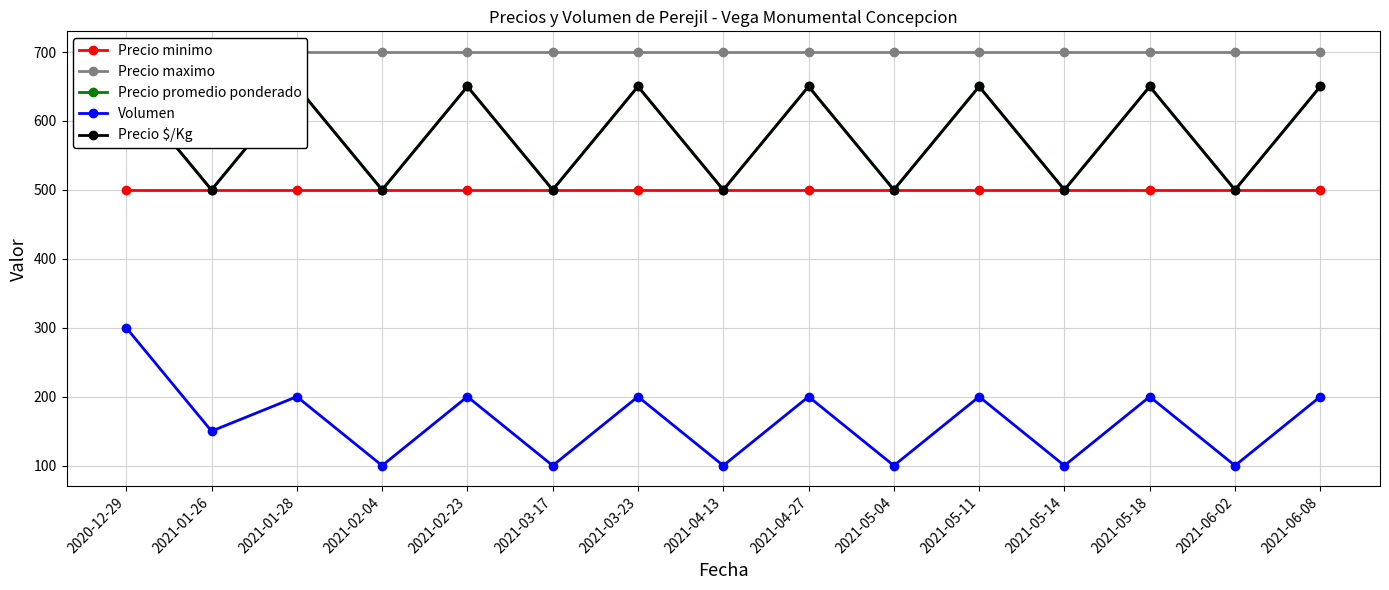

What value does the Precio minimo series have at 2021-04-27?

500